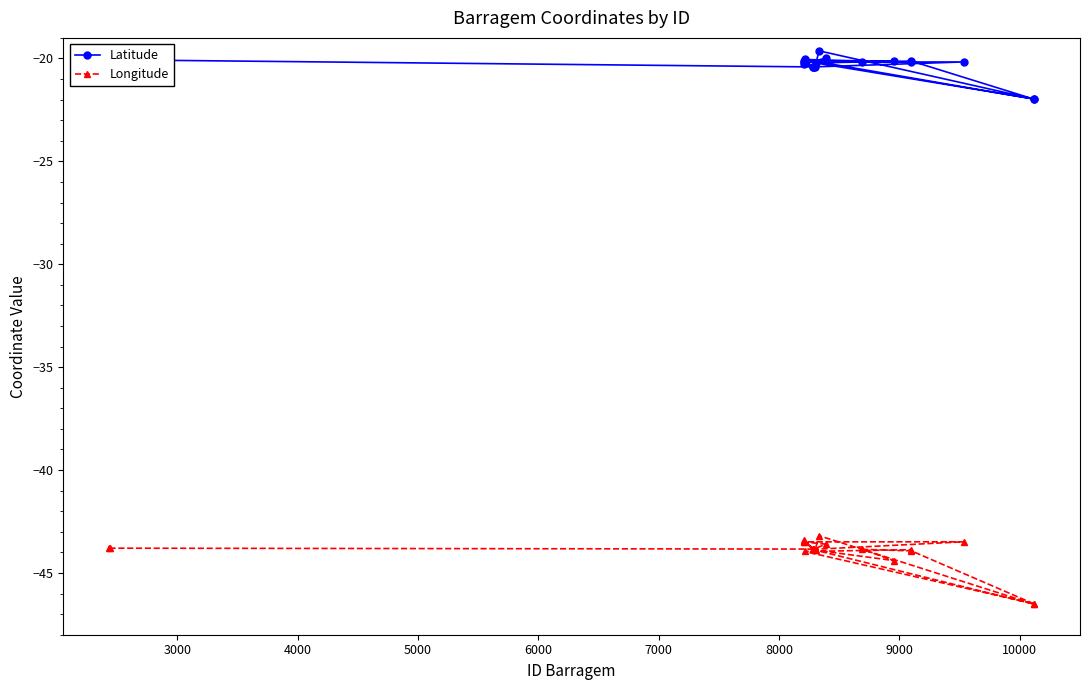

Rank the series by their maximum value, from highest to lowest.

Latitude, Longitude